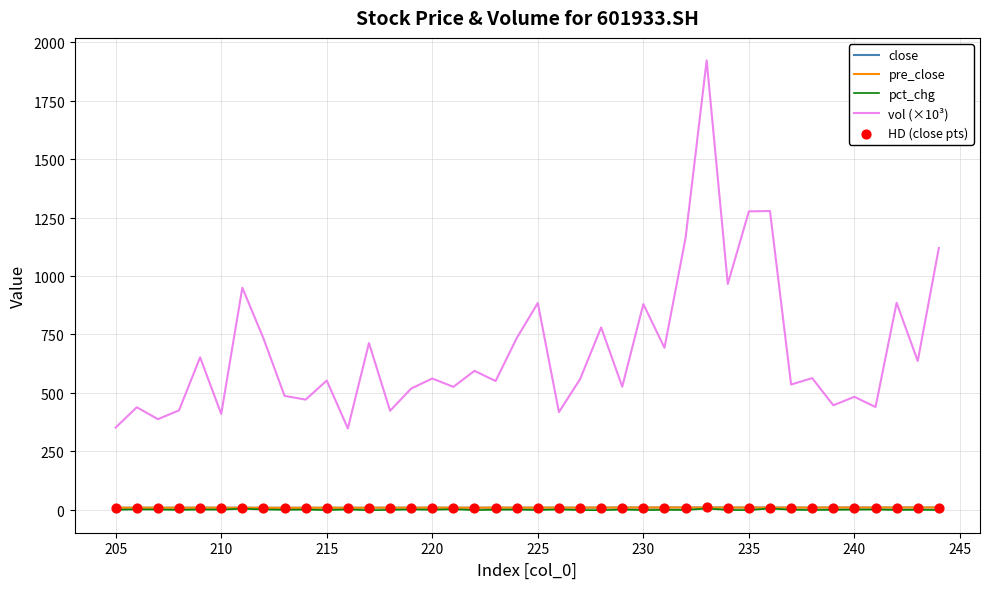

Which series reaches the maximum Y coordinate?

vol (×10³)